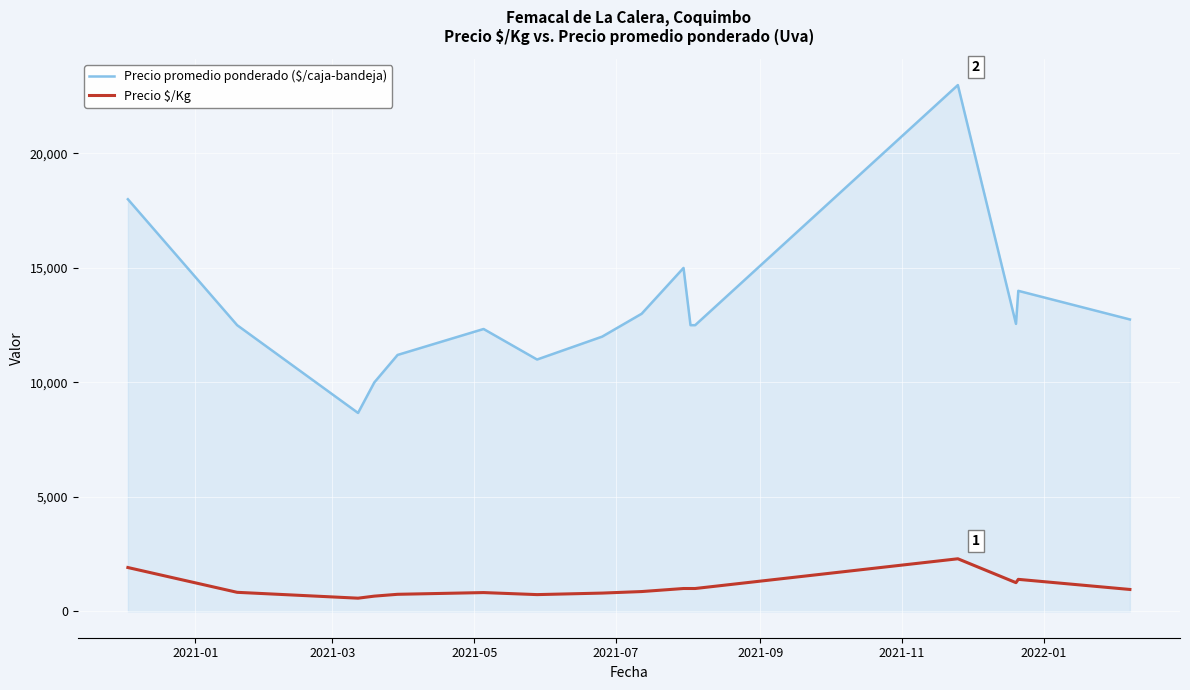

What is the difference between the maximum and minimum values in the Precio promedio ponderado ($/caja-bandeja) series?

14318.8